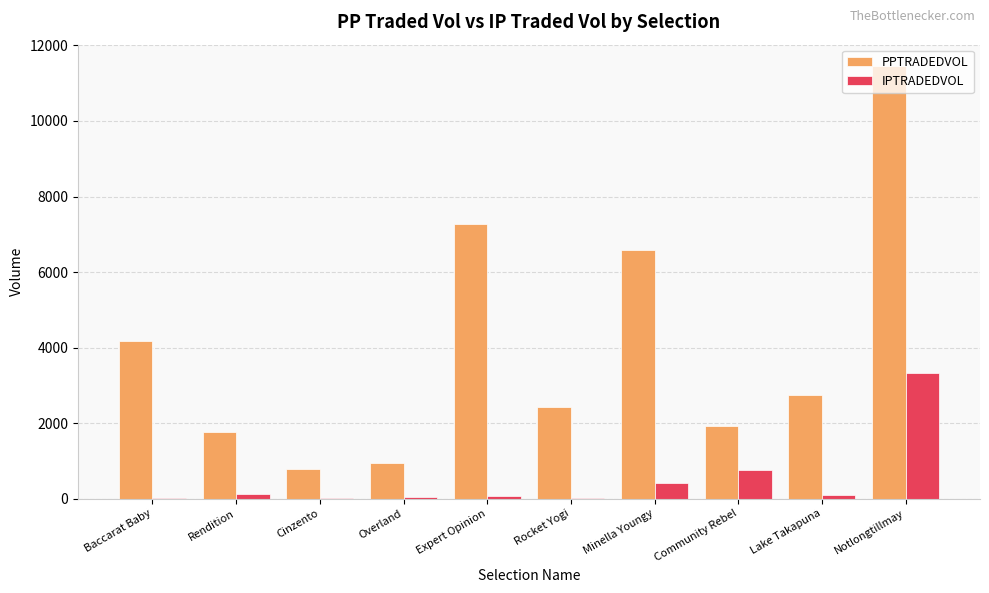

How many groups of bars are there?

10